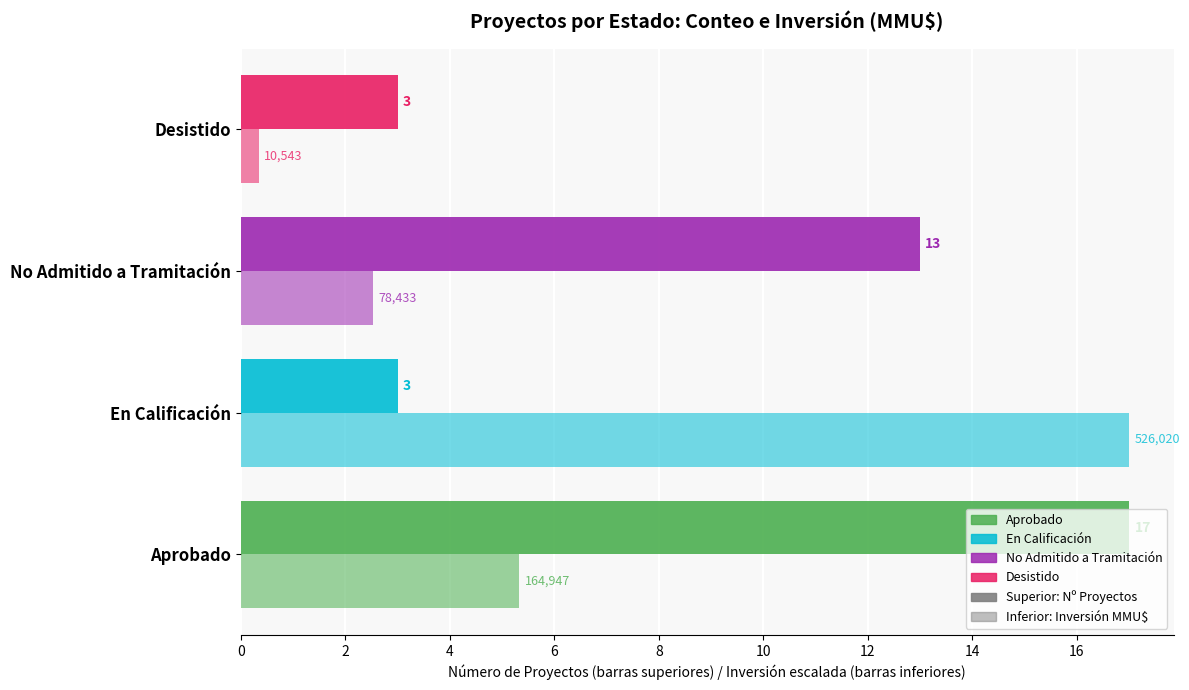

How many distinct data groups are displayed?

2